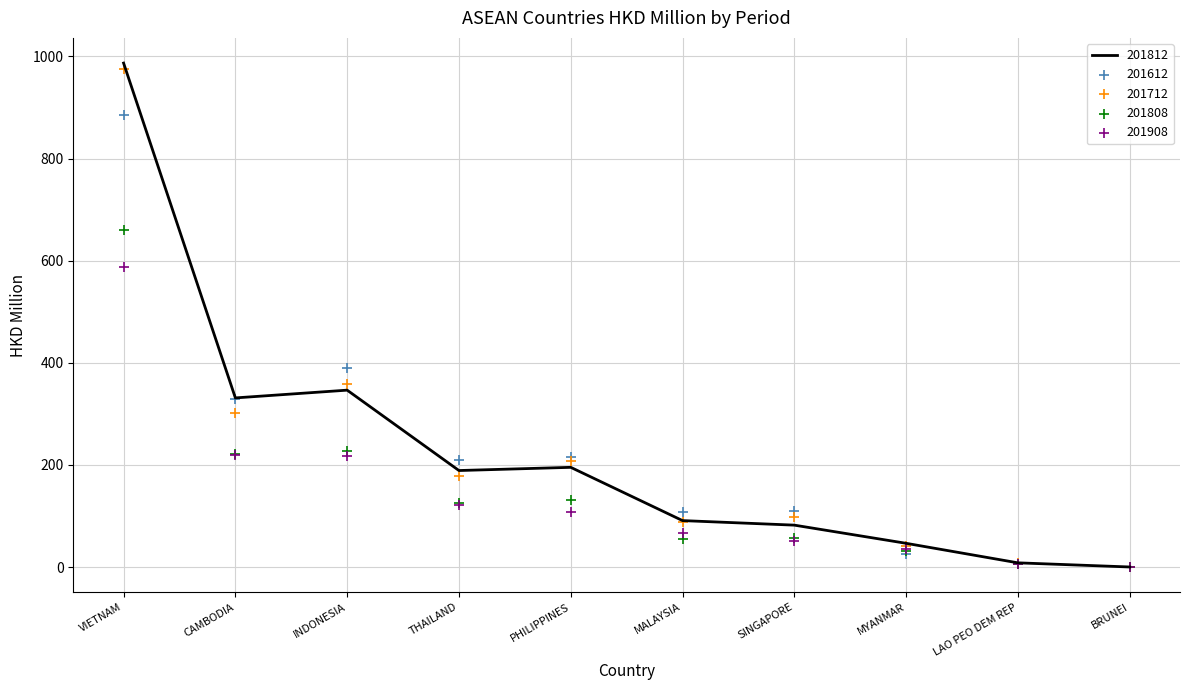

What is the total value across all series at MYANMAR?

180.9